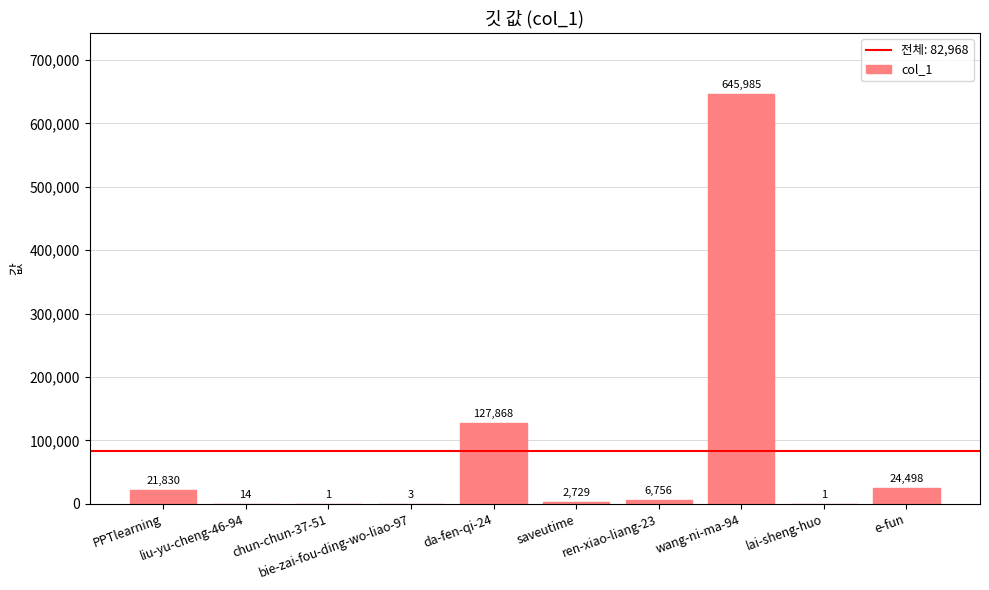

What is the sum of all values?

829685